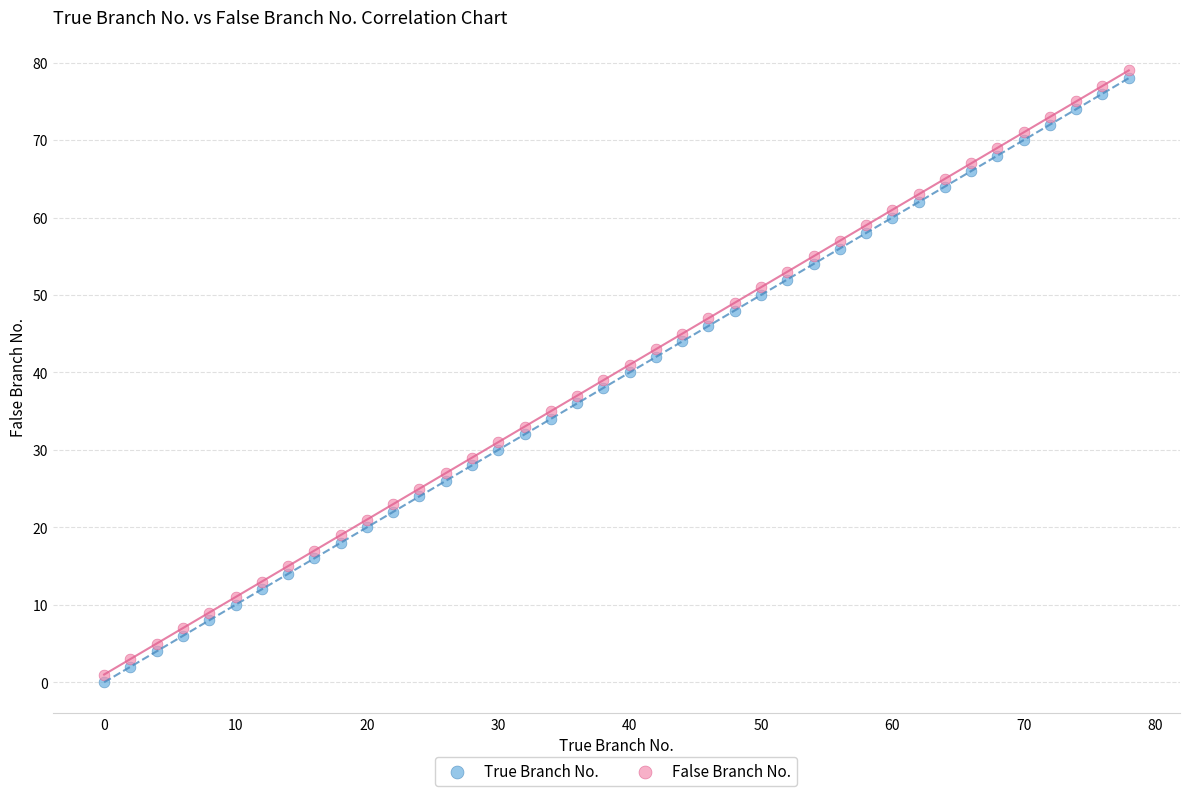

What is the X range (max minus min) for the scatter plot?

78